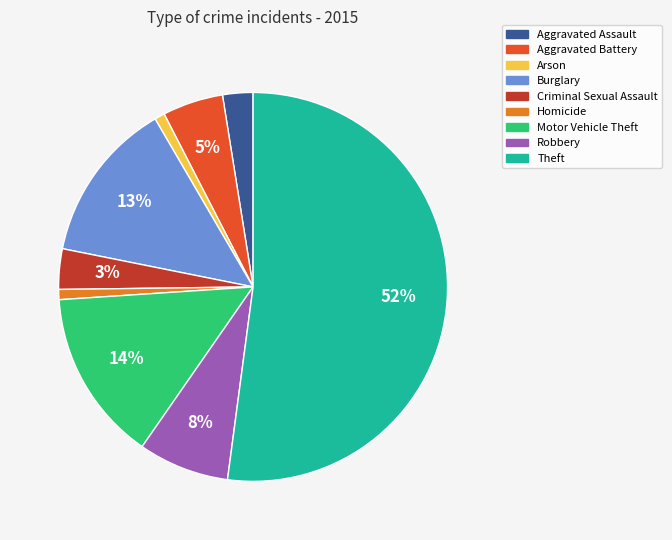

True or false: Homicide accounts for 1% of the total.

True